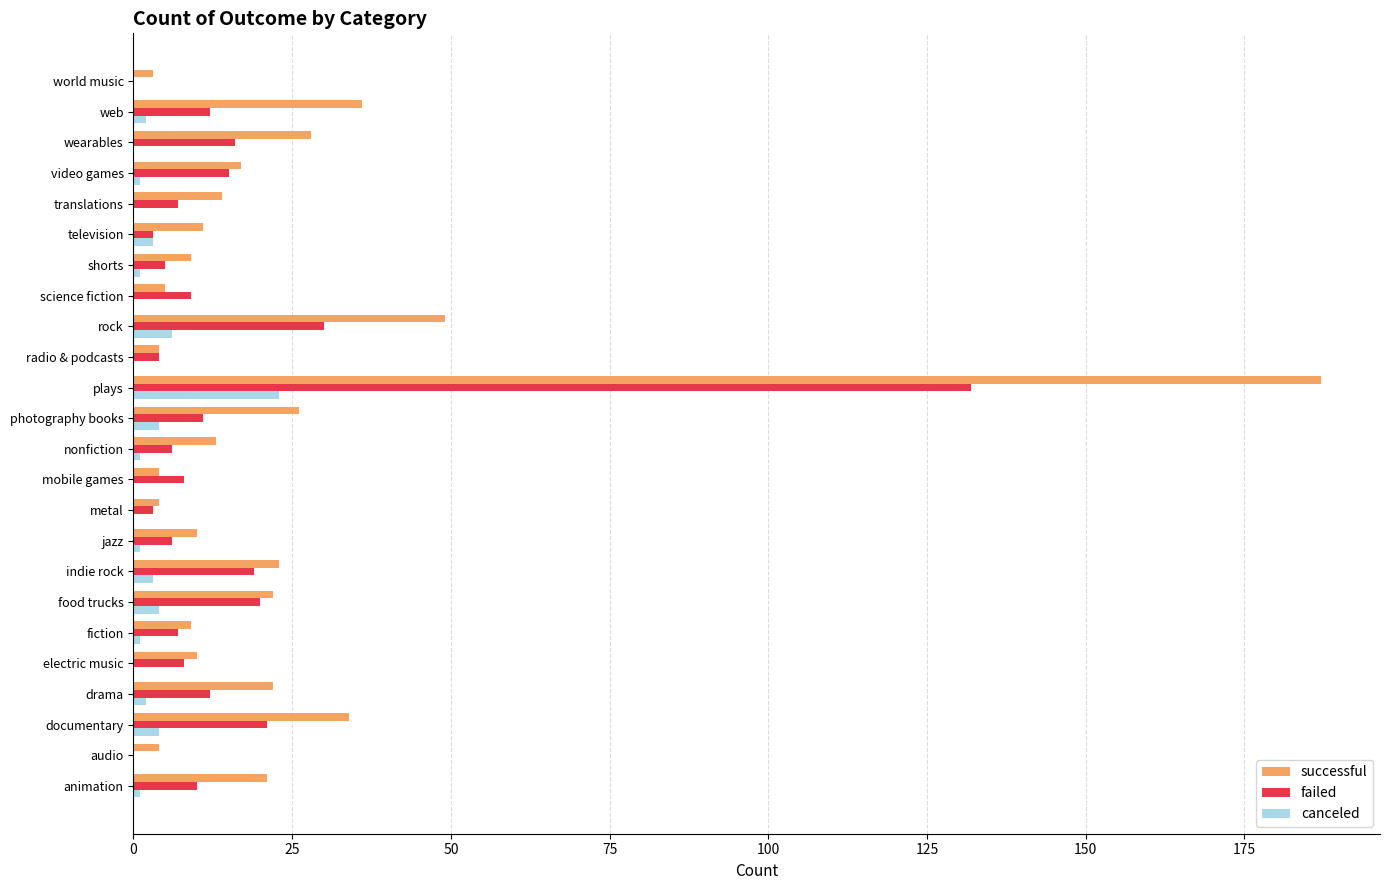

At which label is successful closest to 95?

rock